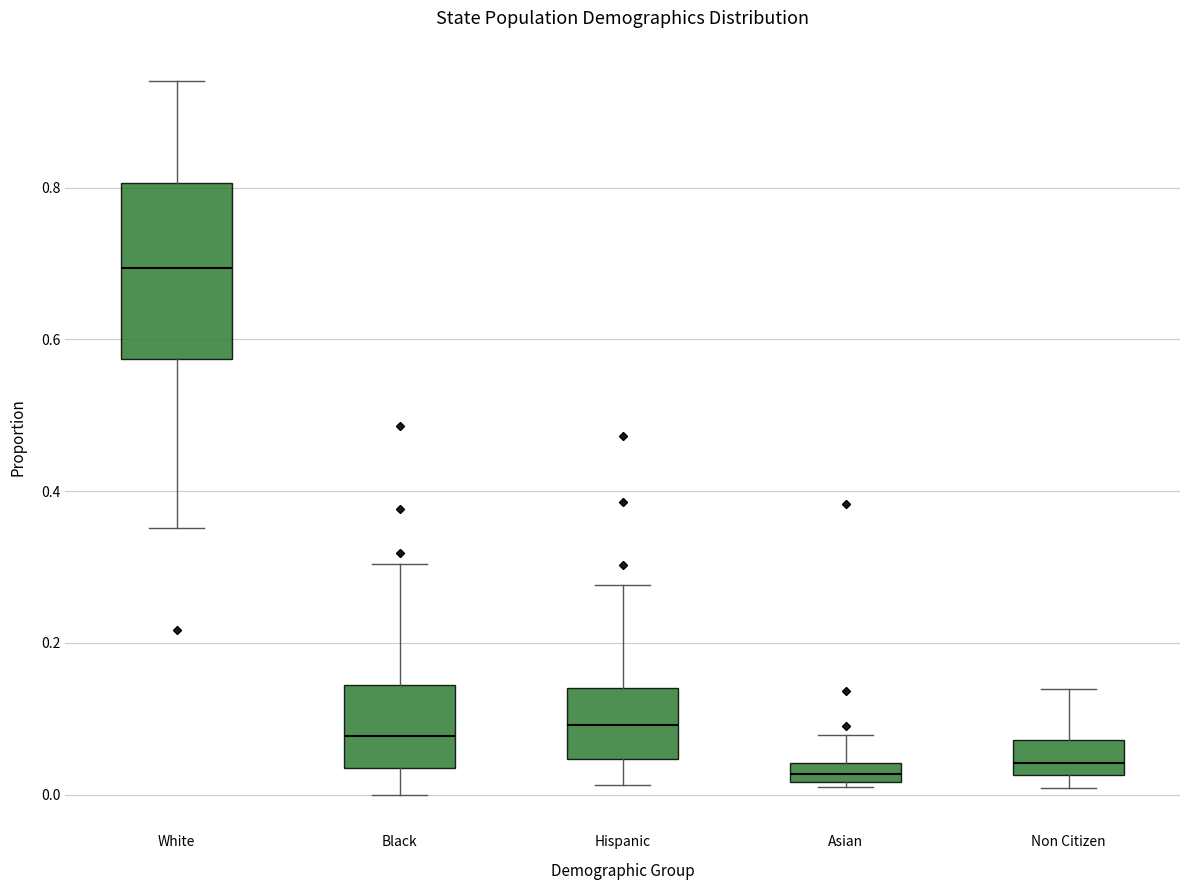

Where does the upper whisker of the box for Black end on the y-axis? The values are not printed on the chart, so give them approximately, as read against the axis.

0.30